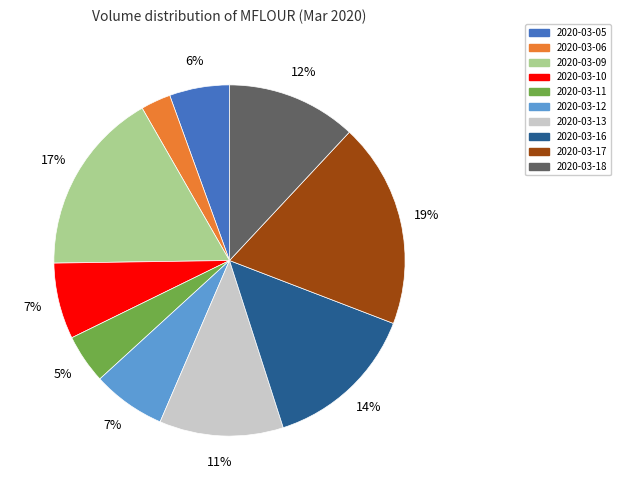

Does 2020-03-10 represent more than half of the total?

No